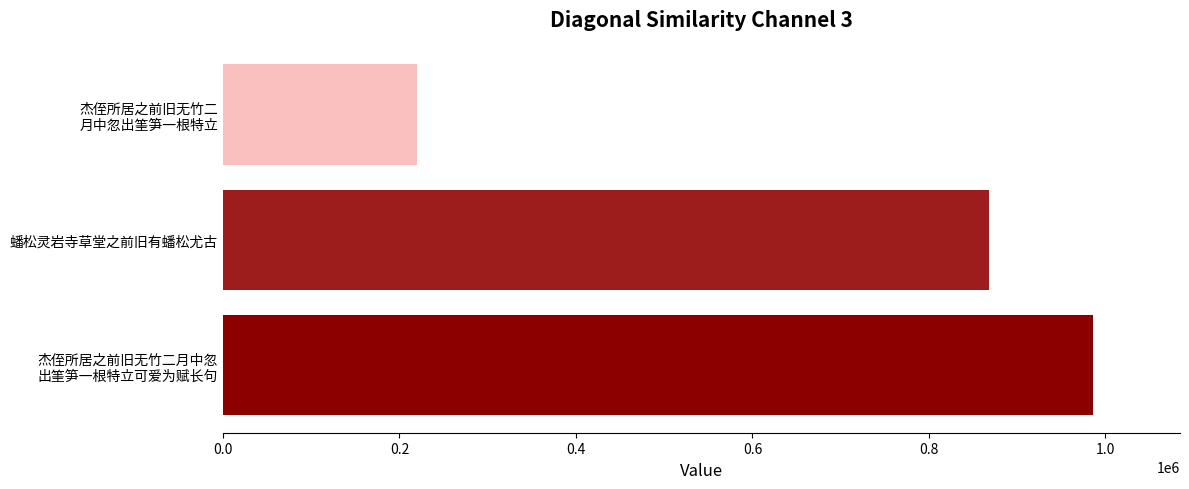

List the labels in order of value, smallest first.

杰侄所居之前旧无竹二
月中忽出筀笋一根特立, 蟠松灵岩寺草堂之前旧有蟠松尤古, 杰侄所居之前旧无竹二月中忽
出筀笋一根特立可爱为赋长句